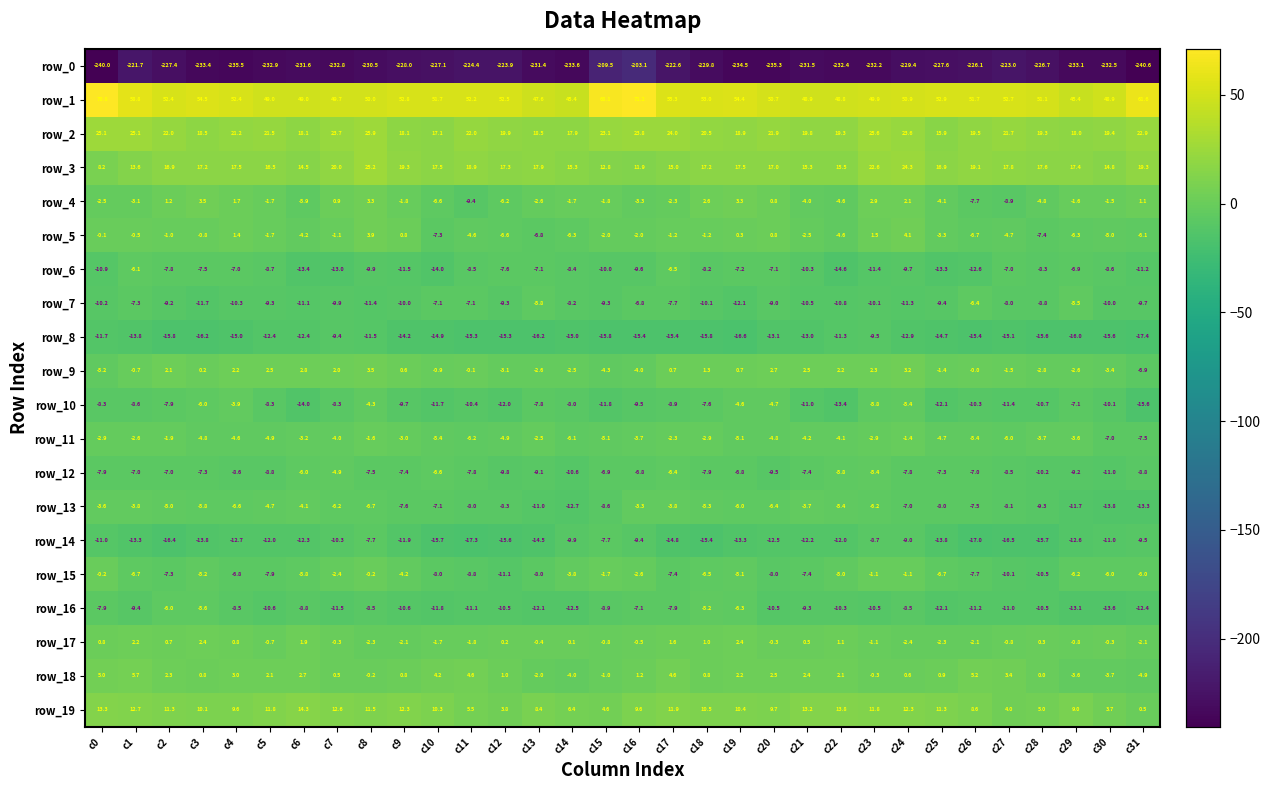

What is the difference between the maximum and second lowest values in the row_17 series?

4.7